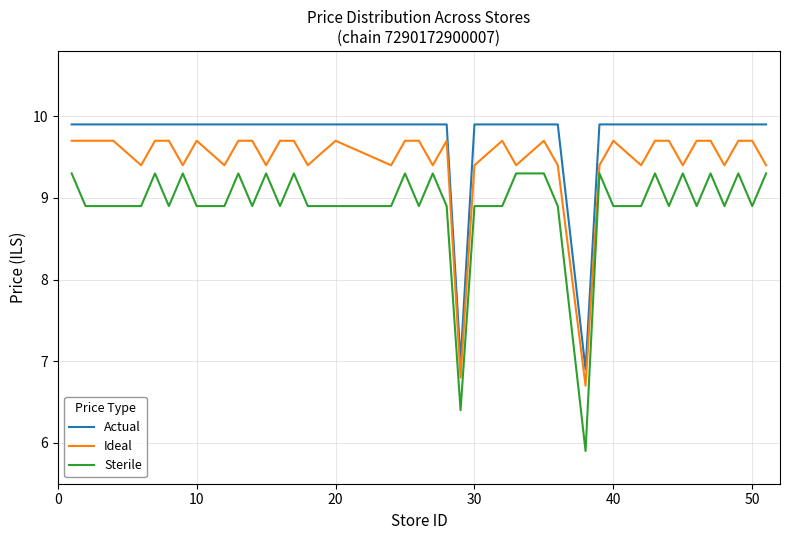

Reading right to left, what are all the values shown in this chart?

Actual: 9.9	9.9	9.9	9.9	9.9	9.9	9.9	9.9	9.9	9.9	9.9	9.9	6.9	9.9	9.9	9.9	9.9	9.9	7.0	9.9	9.9	9.9	9.9	9.9	9.9	9.9	9.9	9.9	9.9	9.9	9.9	9.9	9.9	9.9	9.9	9.9	9.9	9.9	9.9	9.9
Ideal: 9.4	9.7	9.7	9.4	9.7	9.7	9.4	9.7	9.7	9.4	9.7	9.4	6.7	9.4	9.7	9.4	9.7	9.4	6.8	9.7	9.4	9.7	9.7	9.4	9.7	9.4	9.7	9.7	9.4	9.7	9.7	9.4	9.7	9.4	9.7	9.7	9.4	9.7	9.7	9.7
Sterile: 9.3	8.9	9.3	8.9	9.3	8.9	9.3	8.9	9.3	8.9	8.9	9.3	5.9	8.9	9.3	9.3	8.9	8.9	6.4	8.9	9.3	8.9	9.3	8.9	8.9	8.9	9.3	8.9	9.3	8.9	9.3	8.9	8.9	9.3	8.9	9.3	8.9	8.9	8.9	9.3